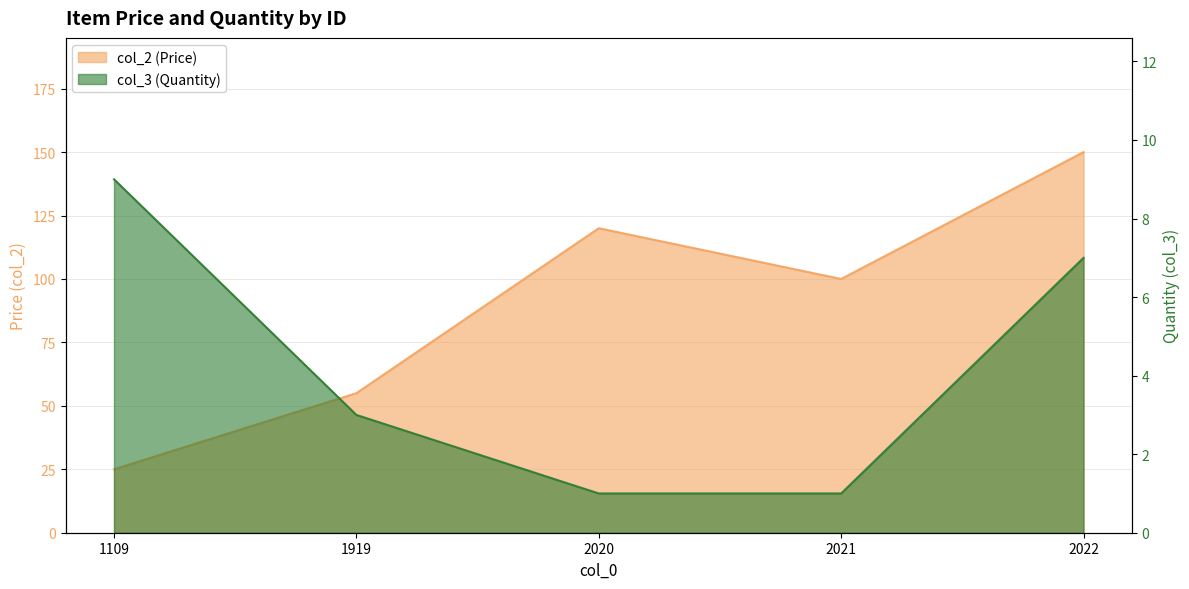

The col_2 series shows 43 at 1109. True or false?

False